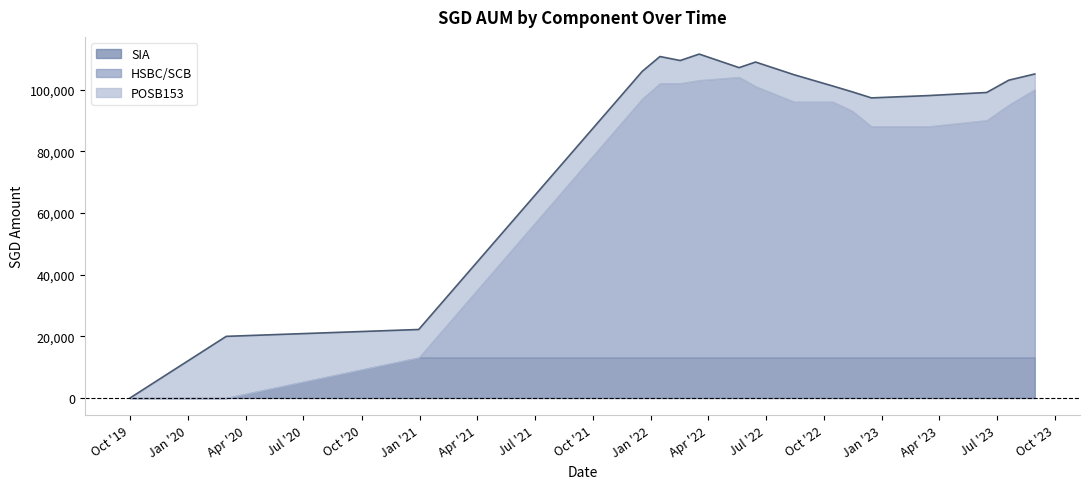

True or false: SIA has a value of 4057.0 at 2019-10-01.

False